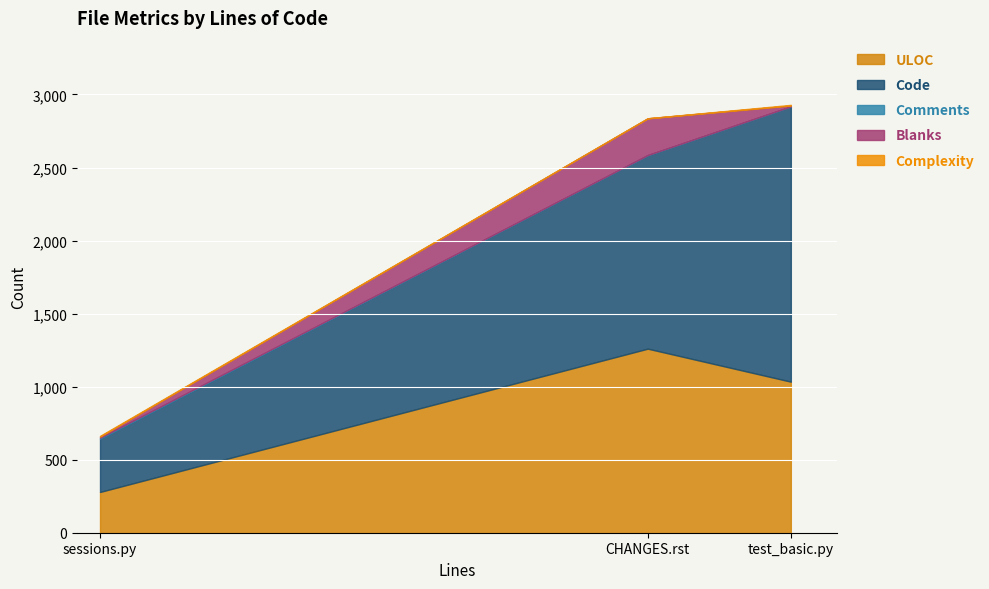

List the labels in order of ULOC value, smallest first.

sessions.py, test_basic.py, CHANGES.rst